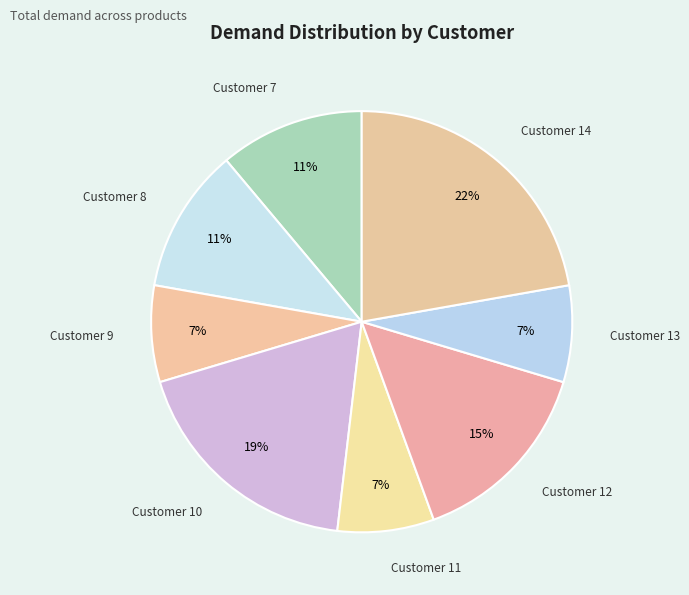

What is the largest slice in the pie chart?

14